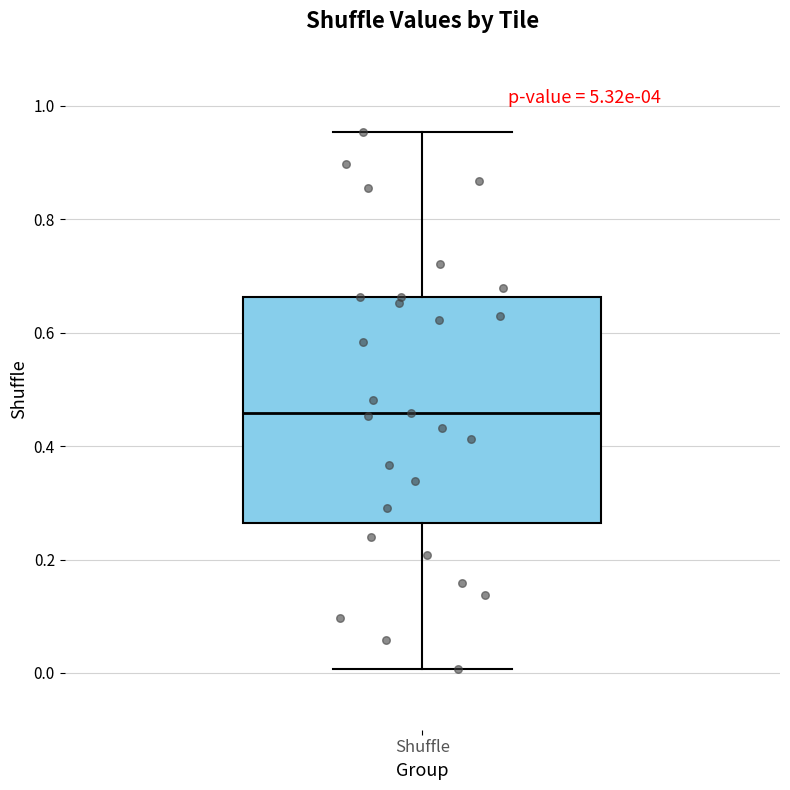

Read this box plot against the y-axis: the position of the median line, the range covered by the box, and the ends of both whiskers. The values are not printed on the chart, so give them approximately, as read against the axis.

median 0.46, box 0.26 to 0.66, whiskers 0.00 to 0.96